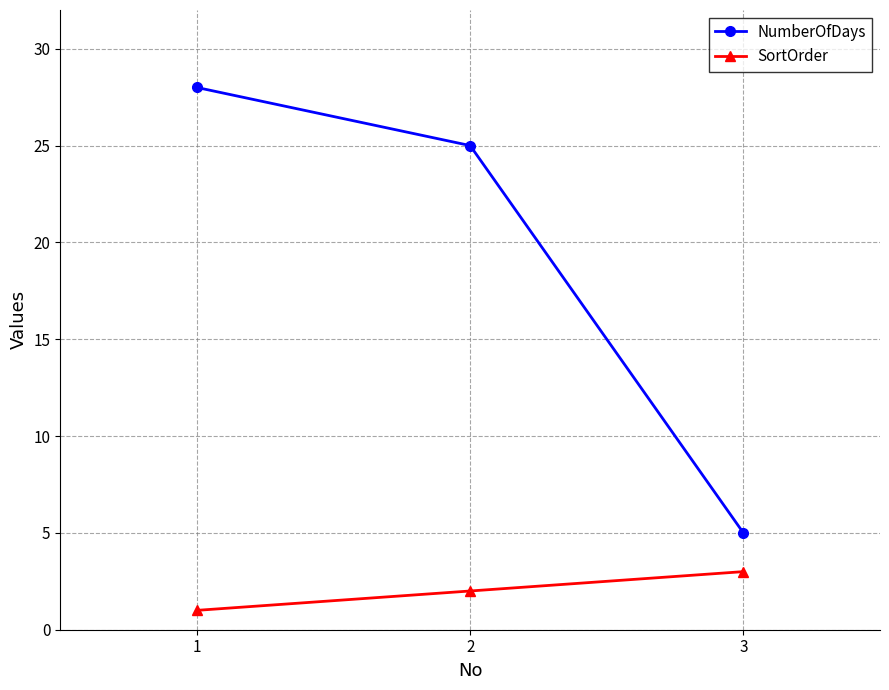

What is the total value across all series at 2?

27